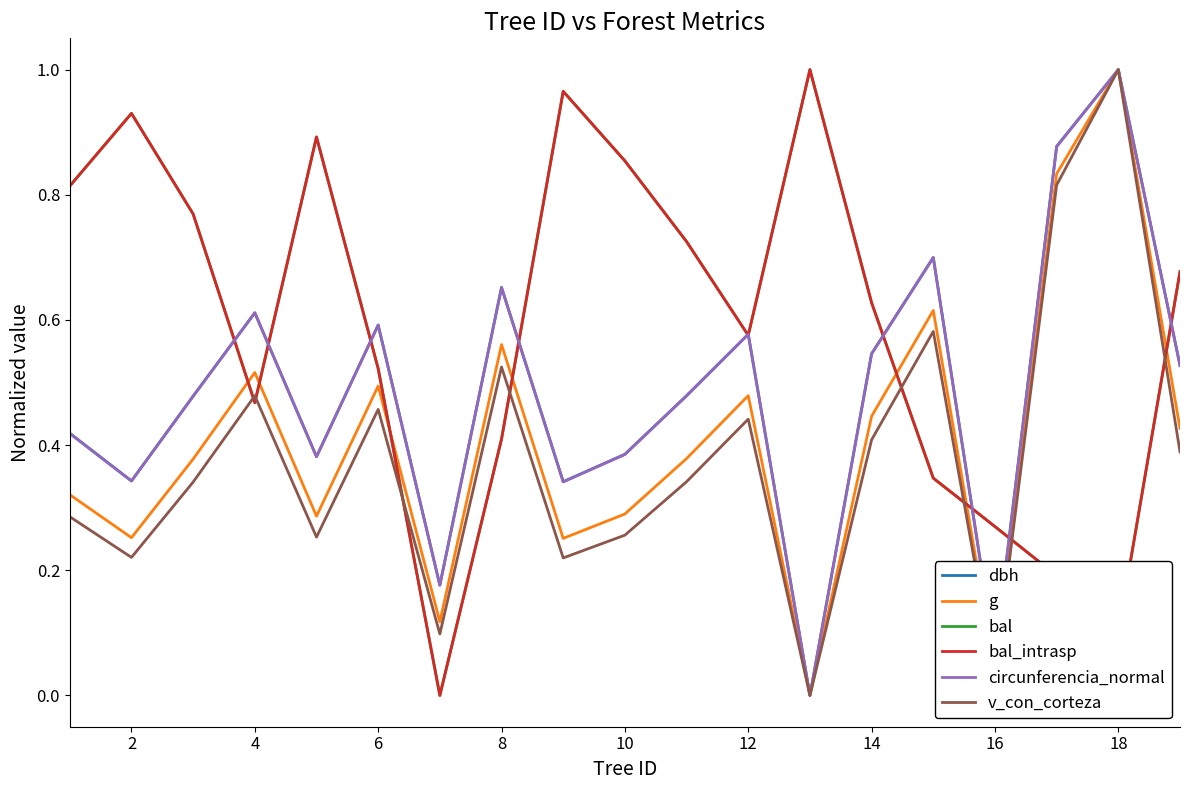

Is this an area chart (filled region under the line)?

No